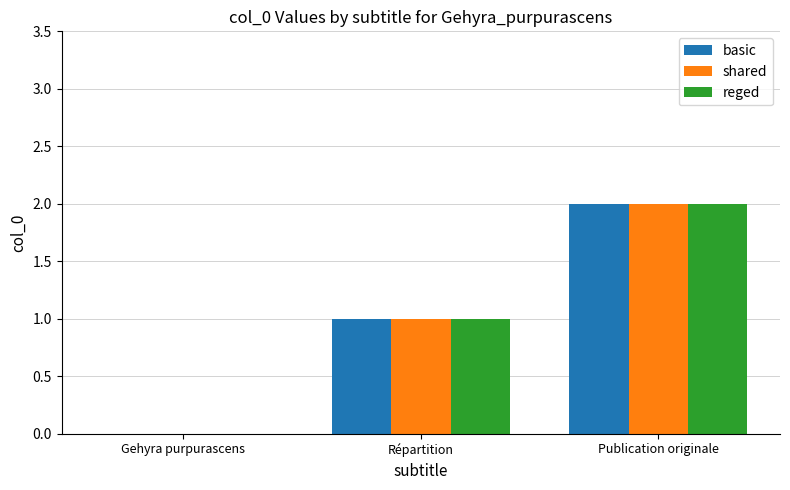

At which category is the sum across all series the highest?

Publication originale